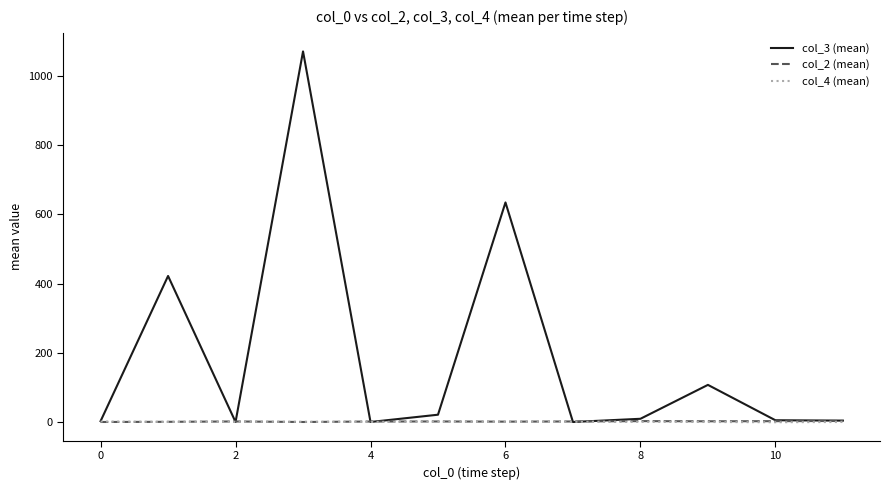

What is the maximum value shown in the chart?

1069.5